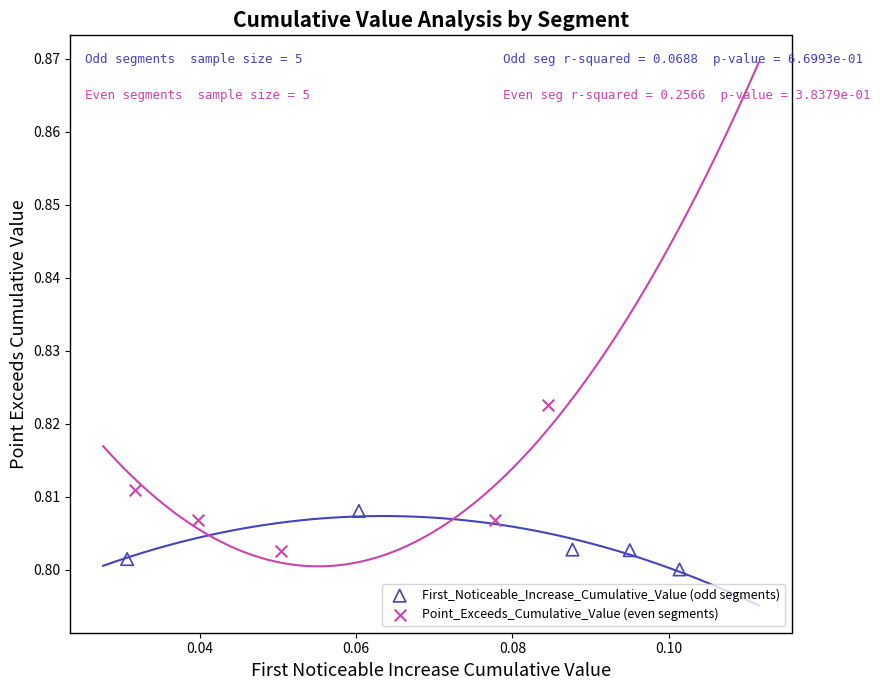

Which series has the widest spread of Y values?

Point_Exceeds_Cumulative_Value (even segments)